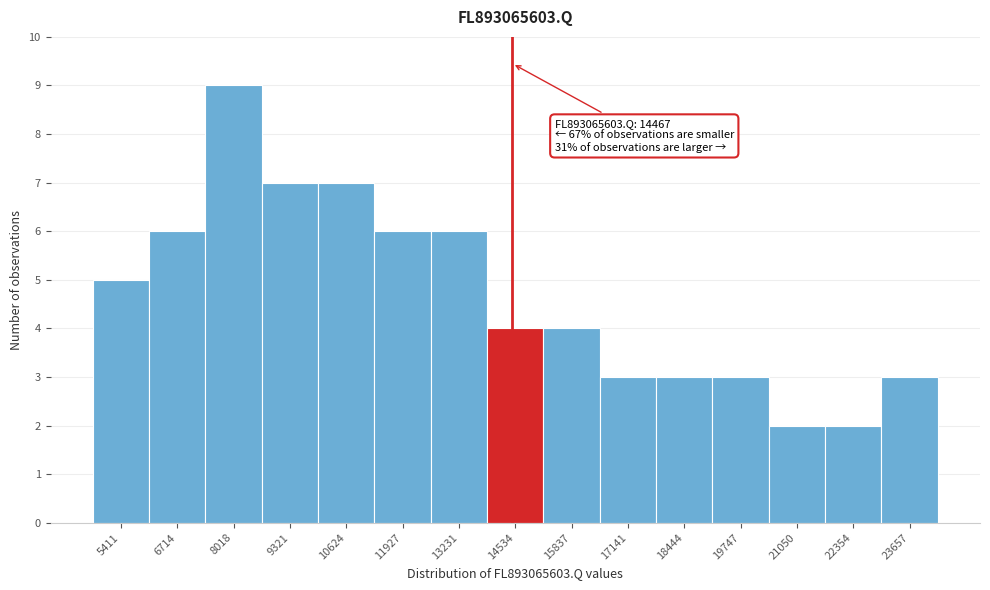

Over which range of the x-axis is the bar tallest?

7400 to 8600